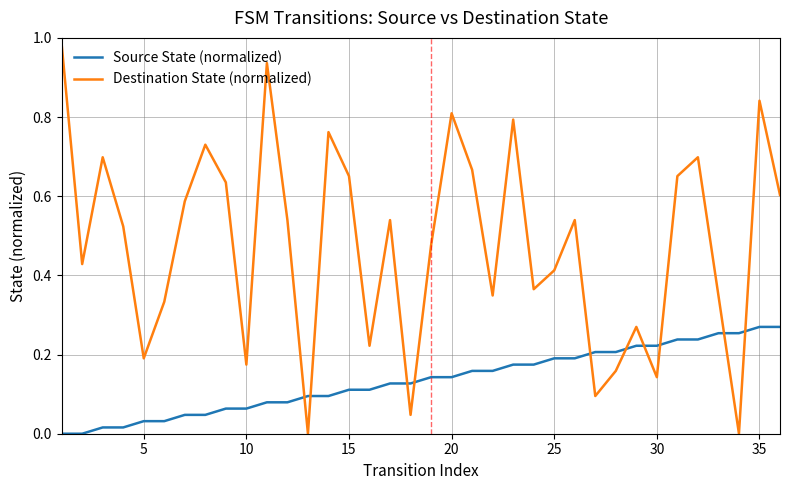

How many interior local valleys does the Destination State (normalized) series have?

11